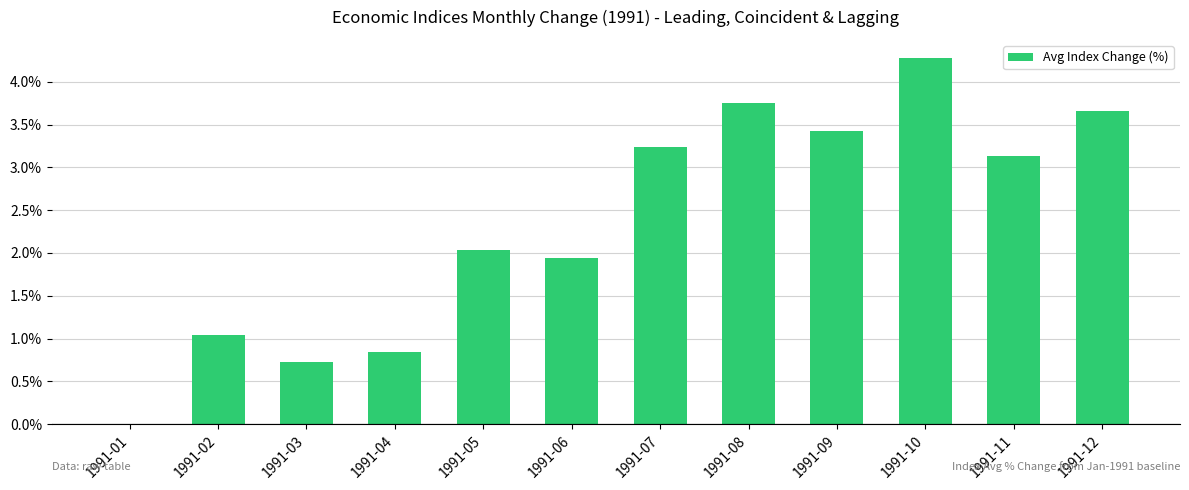

Is it true that the value at 1991-03 is 0.7?

True